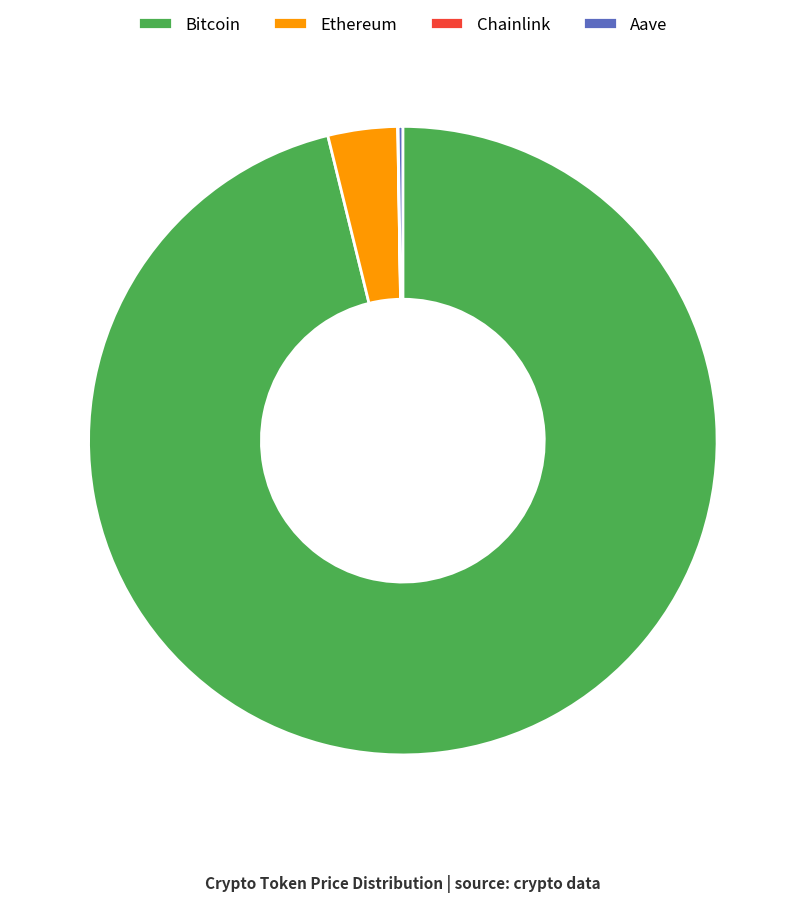

Does any single category account for the majority?

Yes